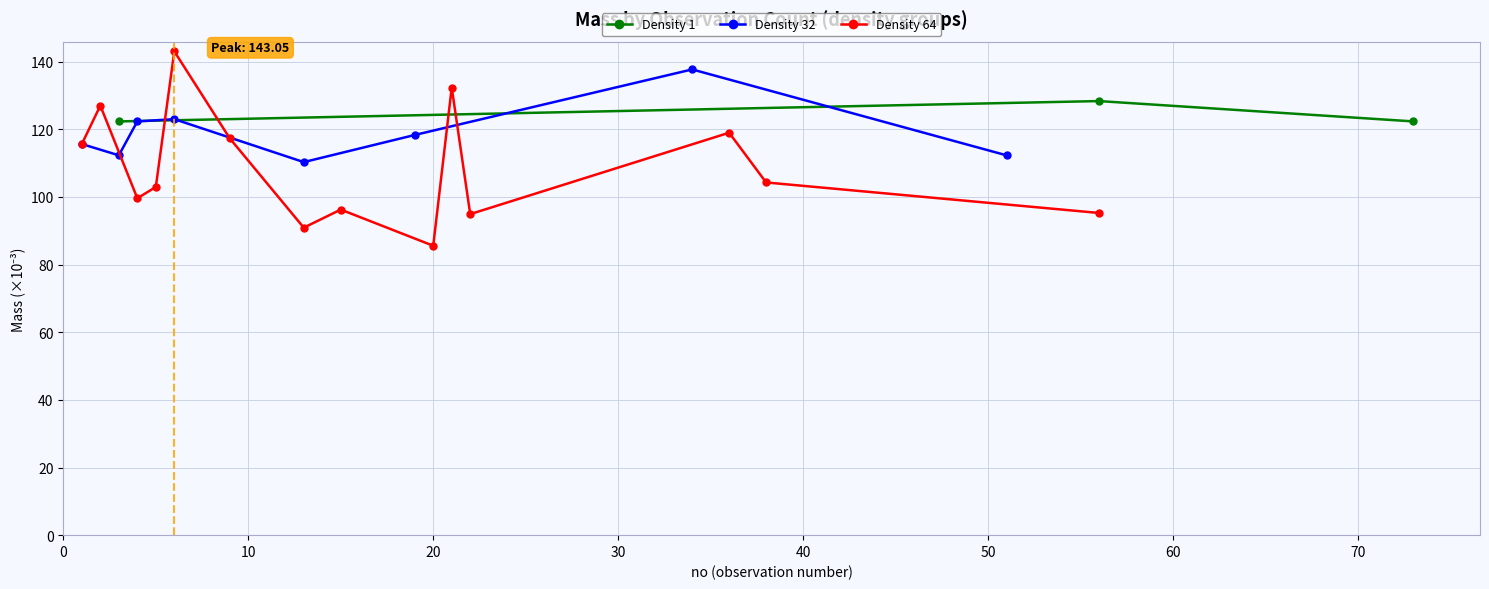

True or false: no and count intersect in this chart.

False